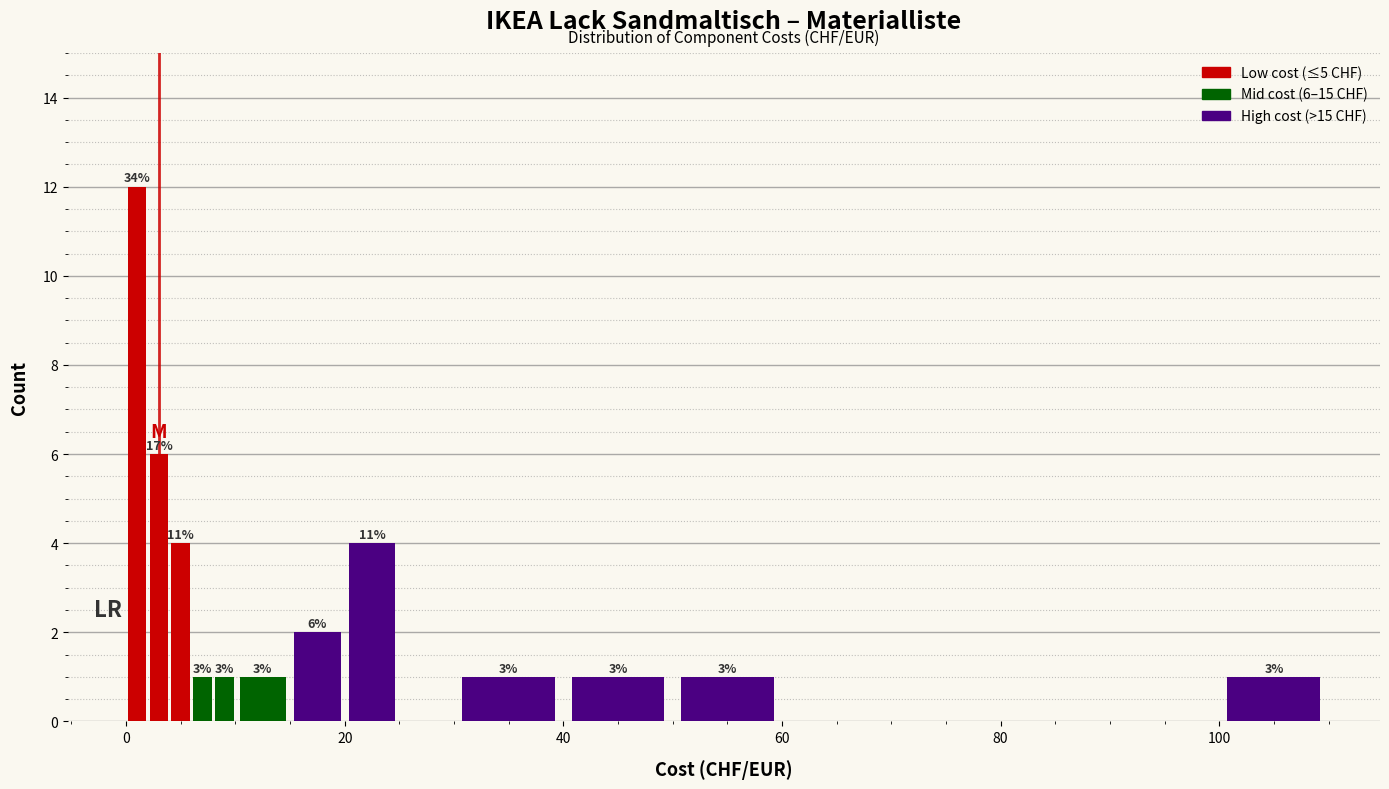

Read against the x-axis, roughly where is the centre of the tallest bar?

2